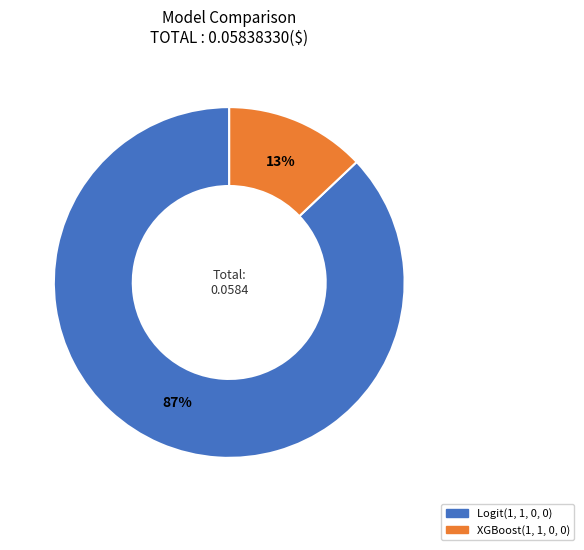

Is the sum of XGBoost(1, 1, 0, 0) and Logit(1, 1, 0, 0) greater than half?

Yes